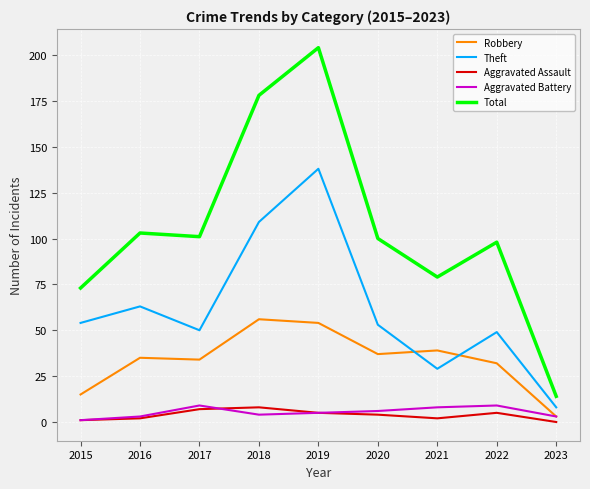

Between 2015 and 2020, which series saw the biggest shift?

Total